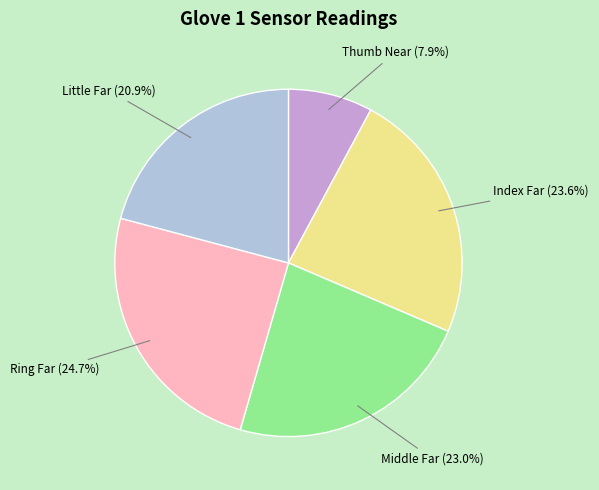

Is there any slice that represents more than half of the pie?

No